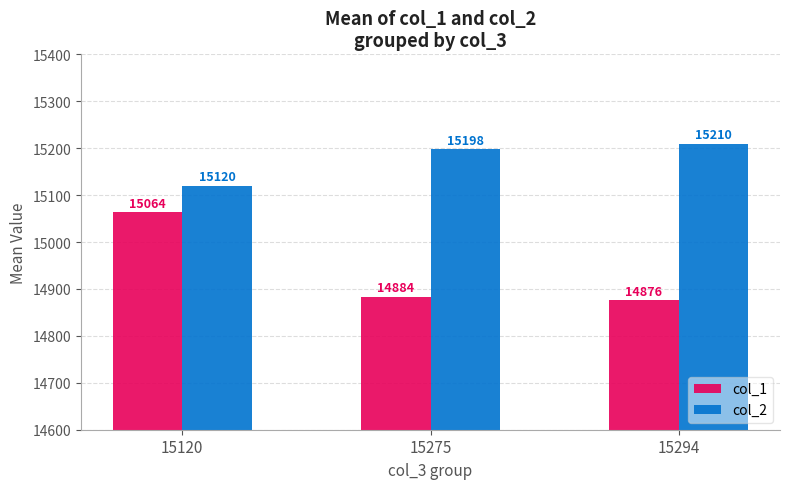

The col_1 series shows 9880.0 at 15120. True or false?

False